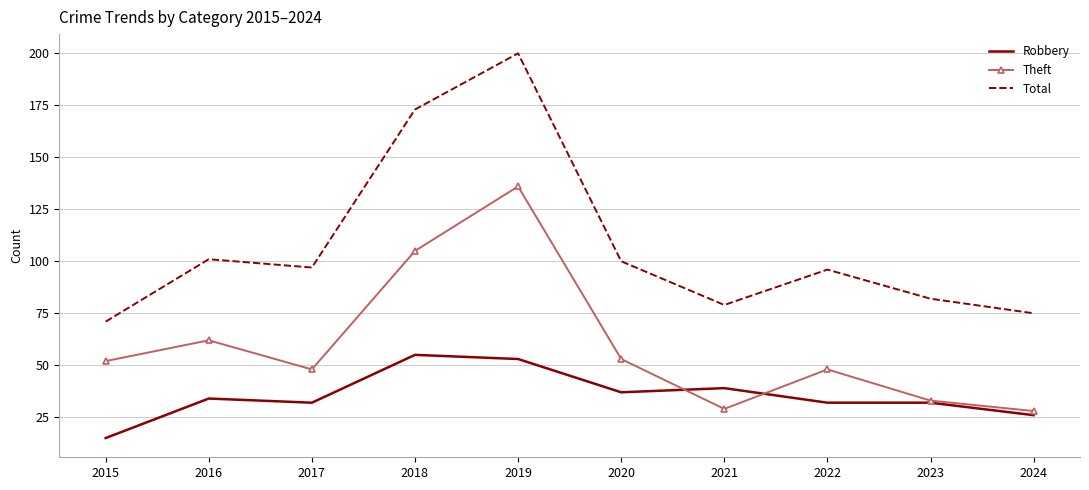

Where is the first local maximum for Robbery?

2016